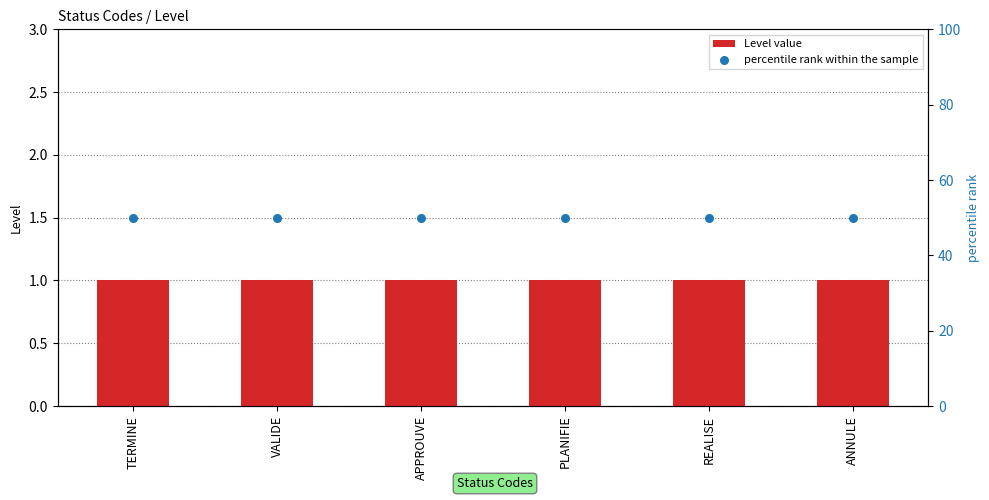

Which series contains the highest Y value?

percentile rank within the sample